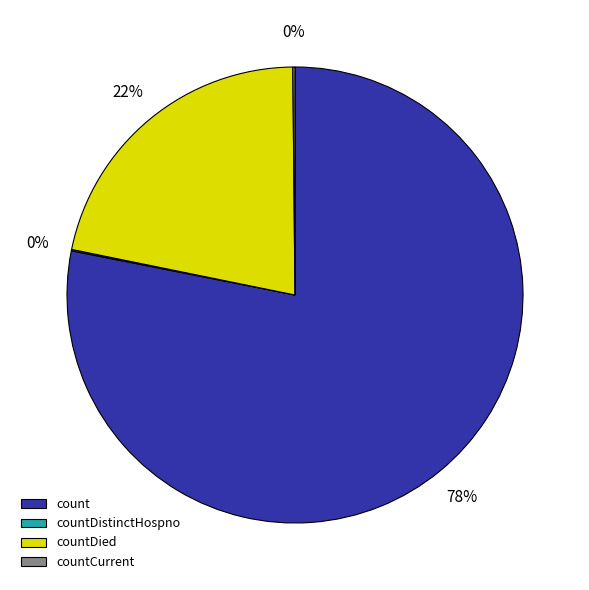

Approximately how many times larger is the value at countDied compared to count?

0.3